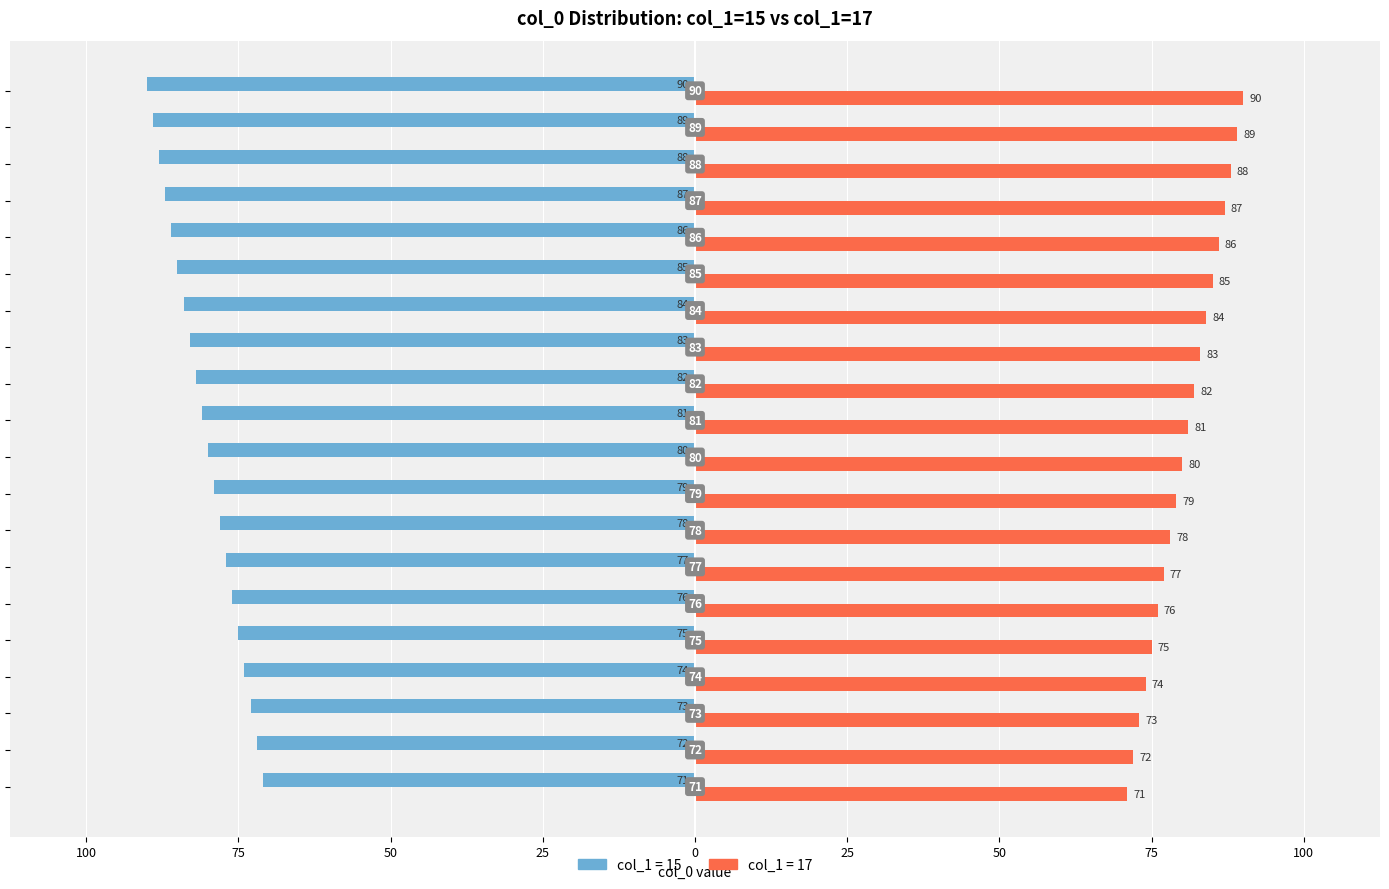

What are all the series names shown in the legend?

col_1 = 15, col_1 = 17